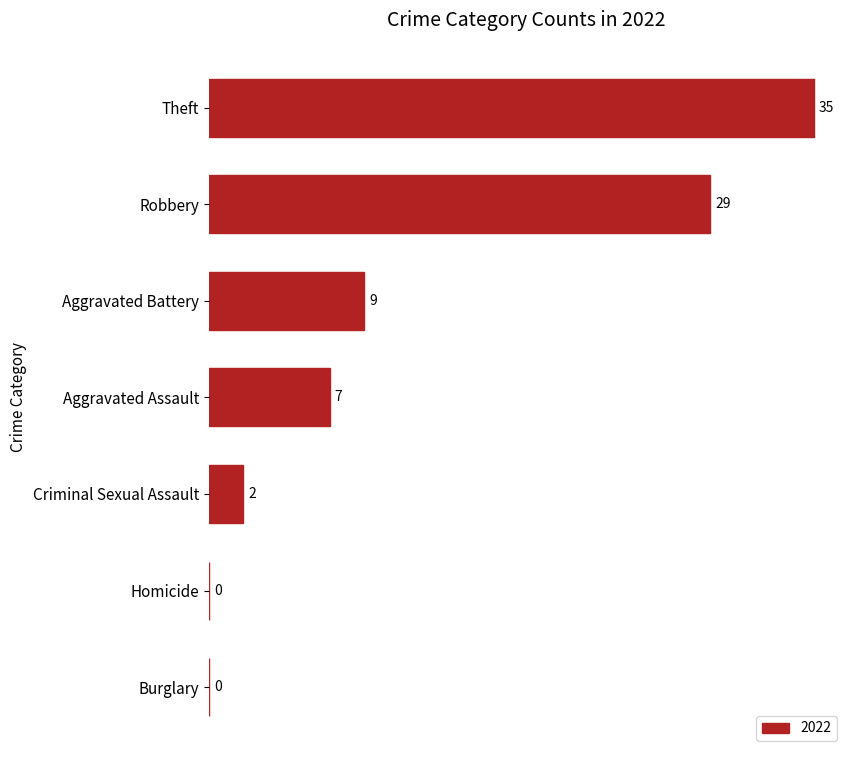

What is the sum of all values?

82